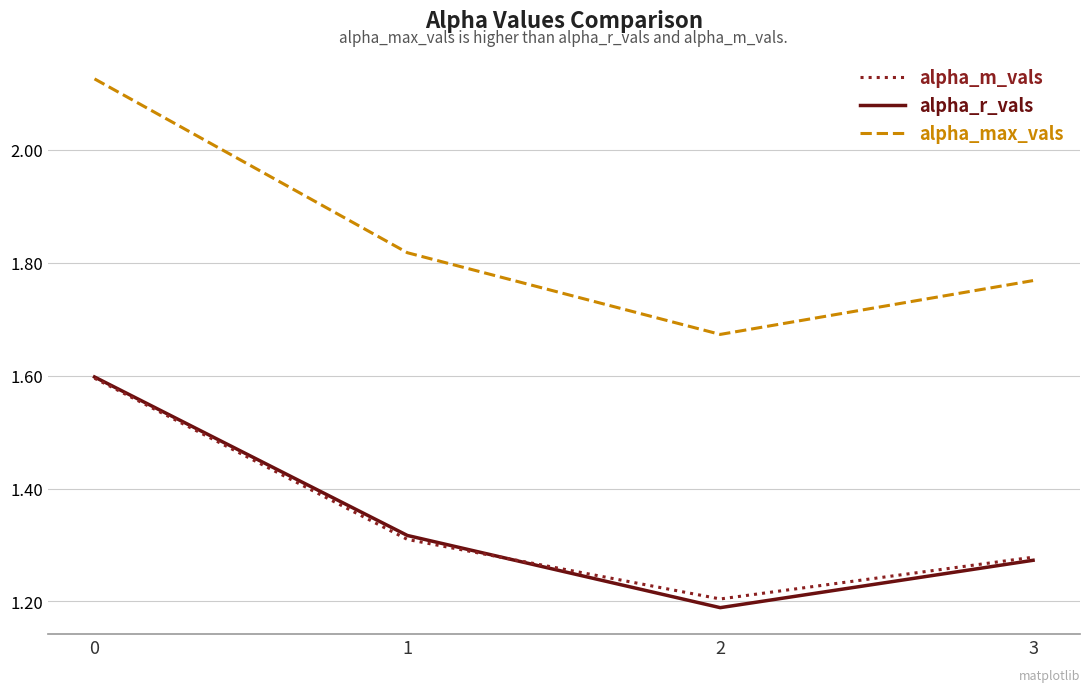

Which series has the widest spread of values?

alpha_max_vals